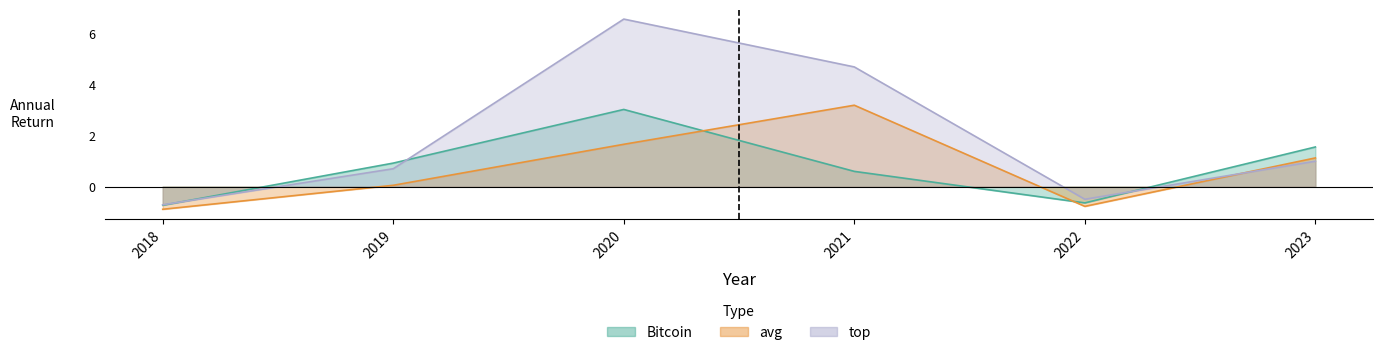

What is the value of the top point at the 5th from the left?

-0.5